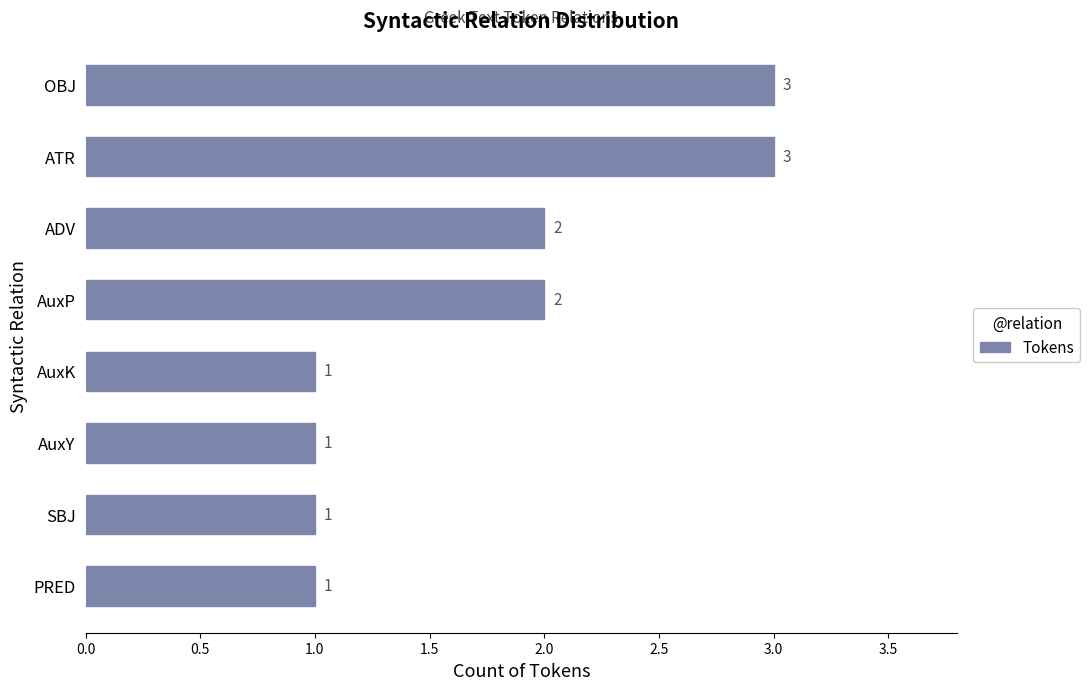

What is the sum of all values?

14